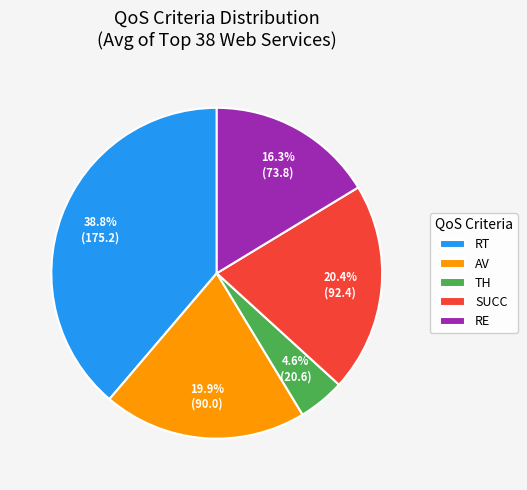

What percentage is the RT slice, to the nearest percent?

39%